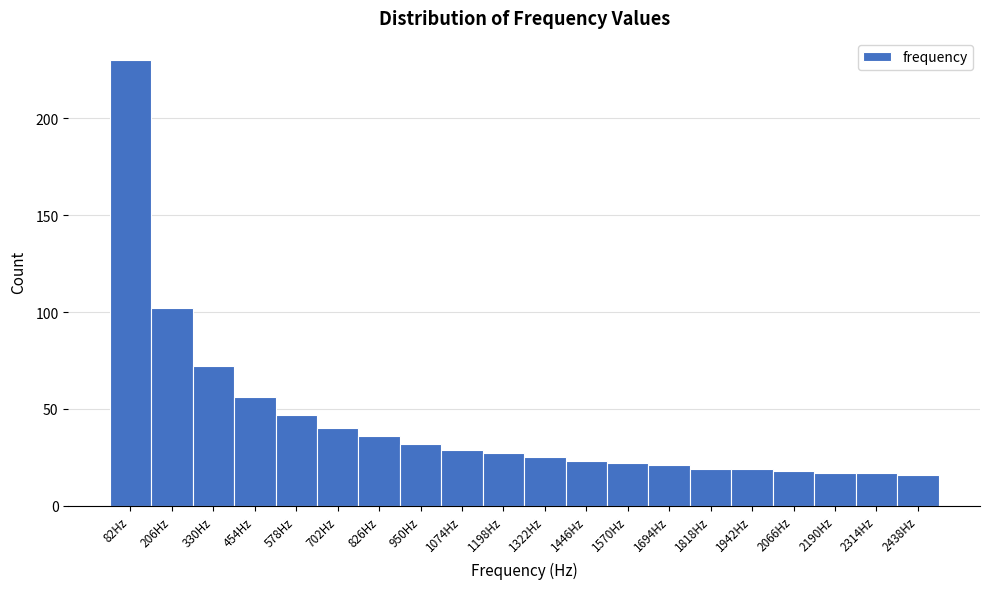

Reading left to right, transcribe this chart: for each bar, give the range it covers on the x-axis and its height. Neither the bar edges nor the heights are printed on the chart, so give them approximately, as read against the axes.

20 to 140: 230
140 to 260: 100
260 to 400: 70
400 to 520: 55
520 to 640: 45
640 to 760: 40
760 to 880: 35
880 to 1020: 30
1020 to 1140: 30
1140 to 1260: 25
1260 to 1380: 25
1380 to 1500: 25
1500 to 1640: 20
1640 to 1760: 20
1760 to 1880: 20
1880 to 2000: 20
2000 to 2120: 20
2120 to 2260: 15
2260 to 2380: 15
2380 to 2500: 15